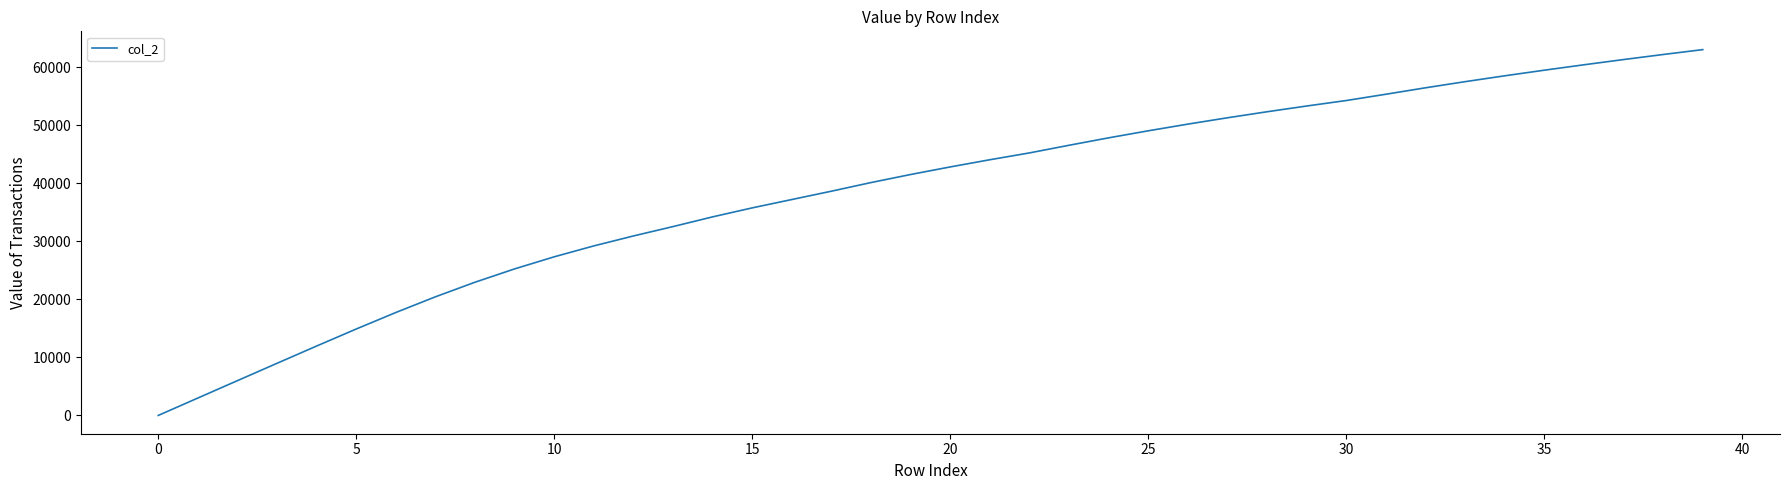

What is the greatest value displayed?

63077.0